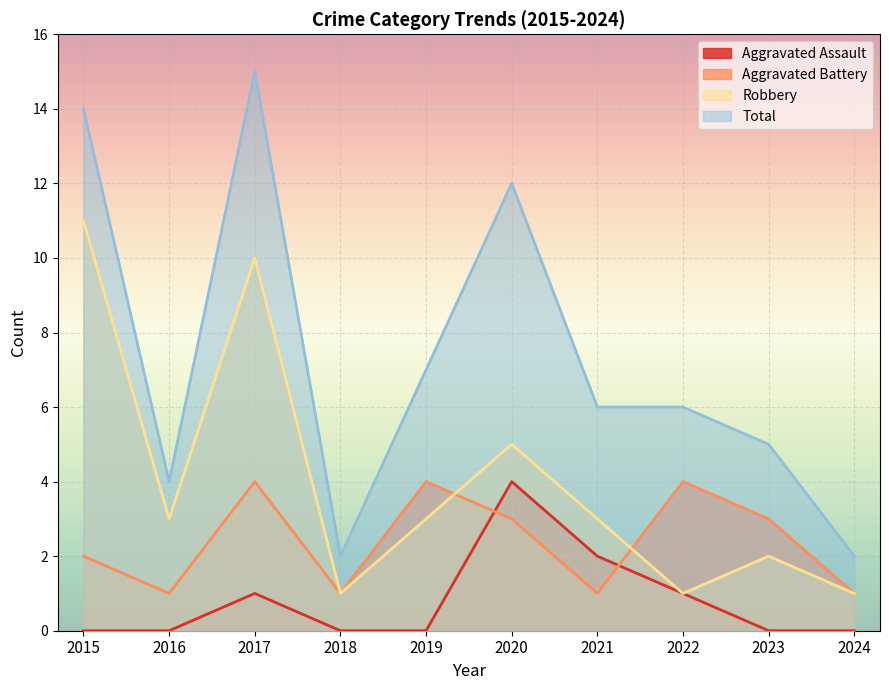

How many lines are shown in the chart?

4